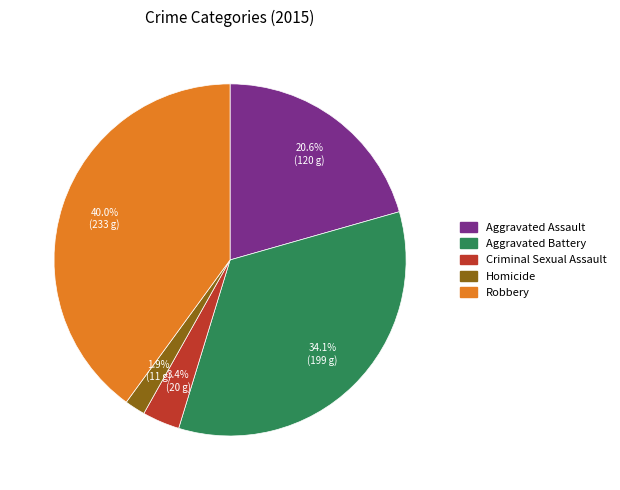

What is the largest slice in the pie chart?

Robbery